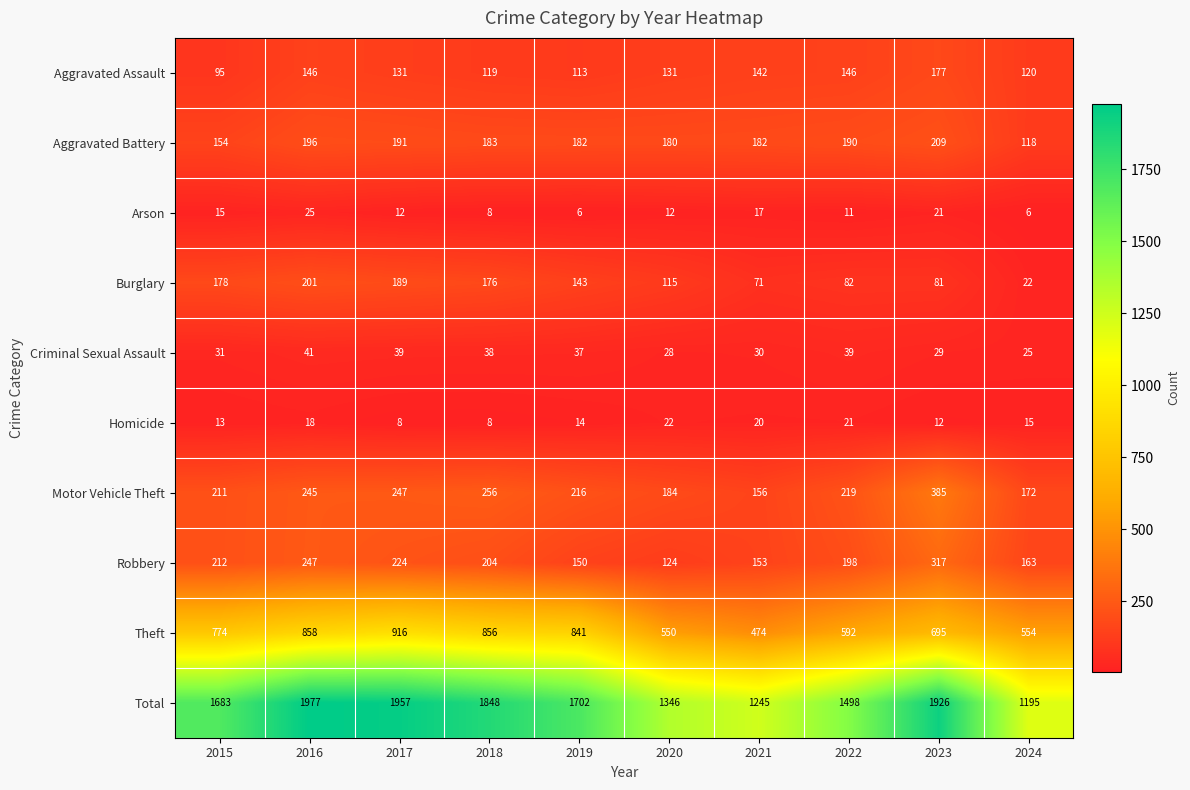

At how many categories does at least one series exceed 590?

10